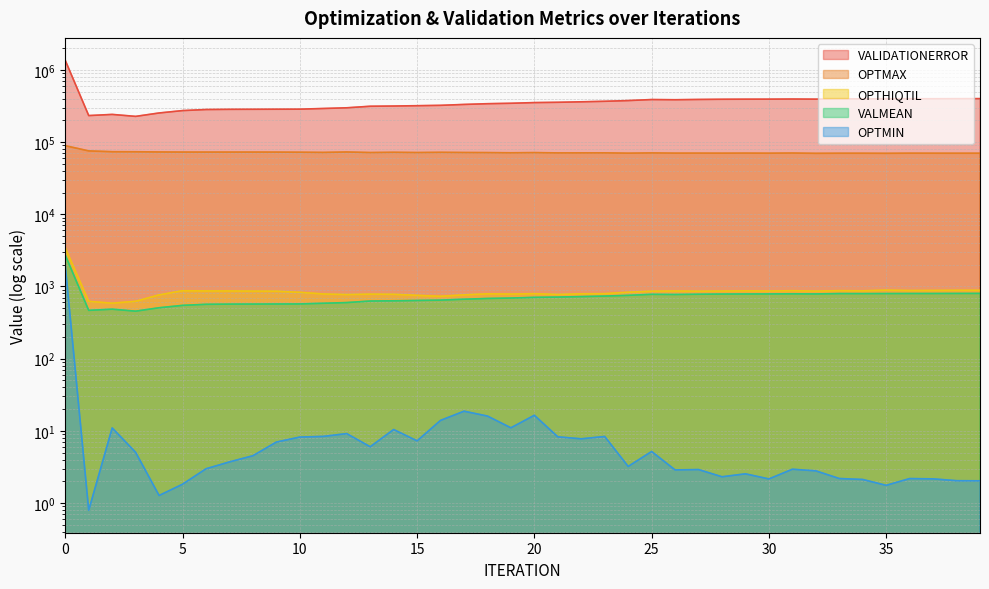

In OPTMIN, how many points are lower than both neighbors (excluding endpoints)?

11